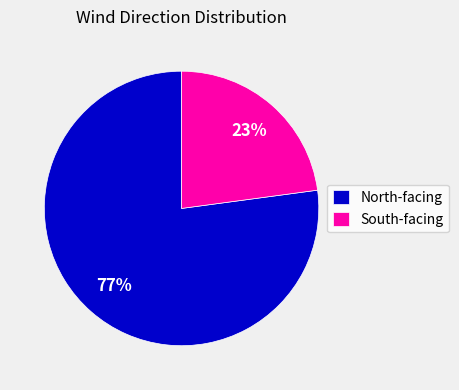

Rank the categories by value from lowest to highest.

South-facing, North-facing